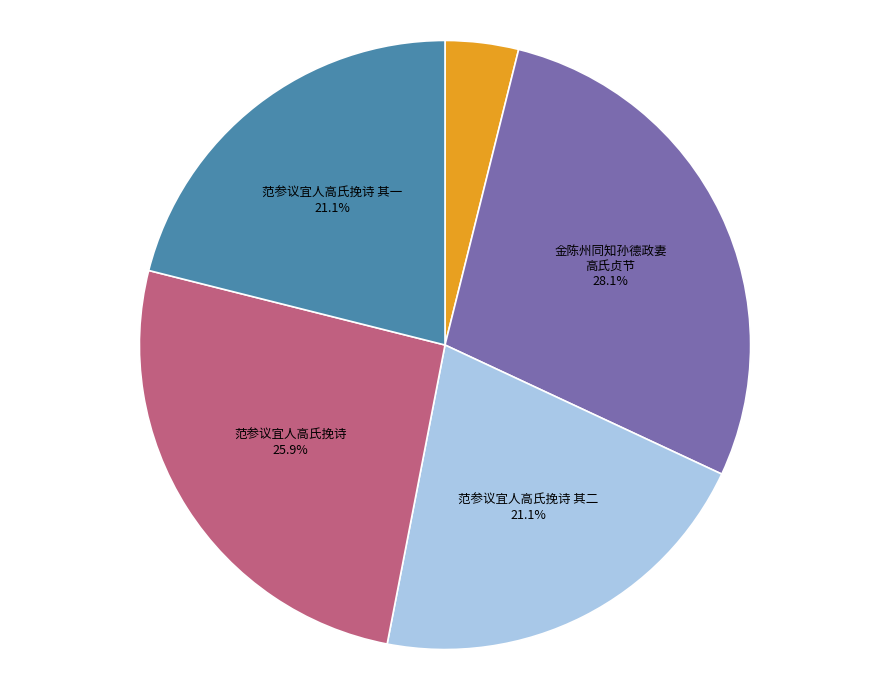

Is there a majority slice in this chart?

No